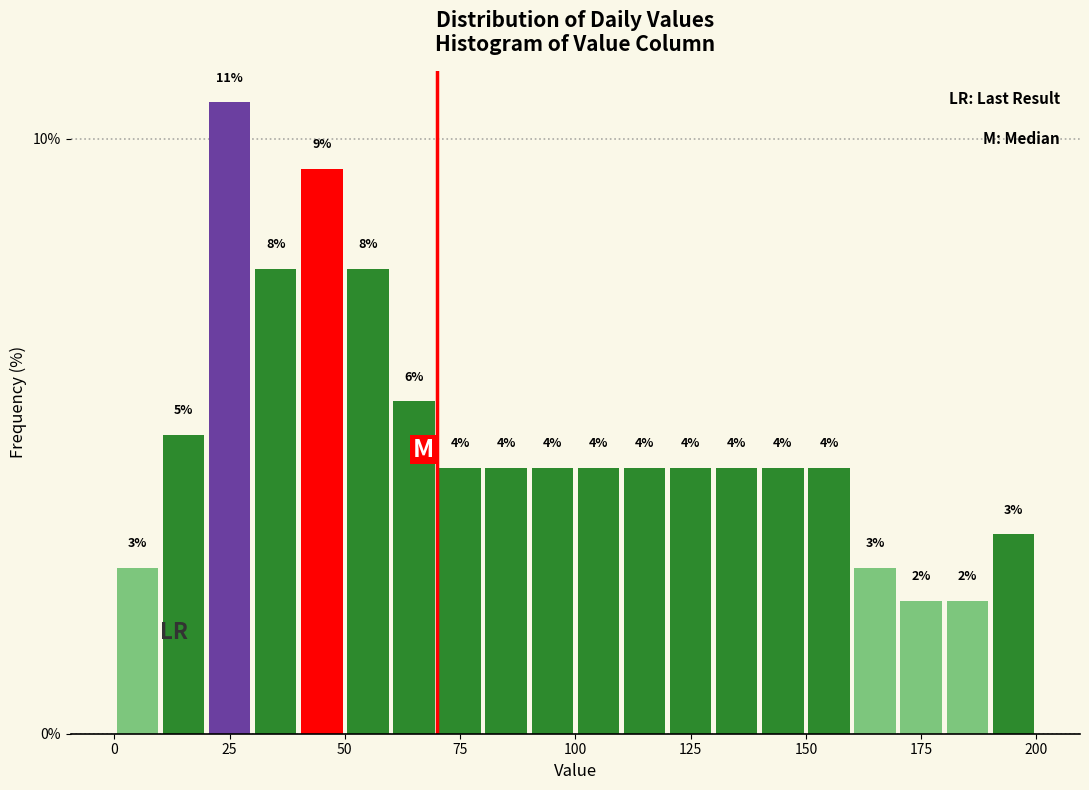

Read against the x-axis, roughly where is the centre of the tallest bar?

25